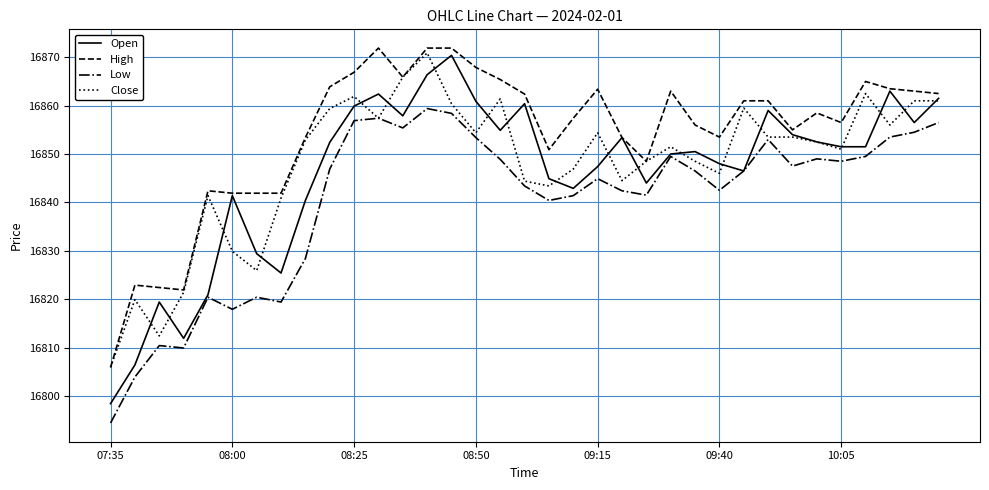

At how many categories does at least one series exceed 16825?

31